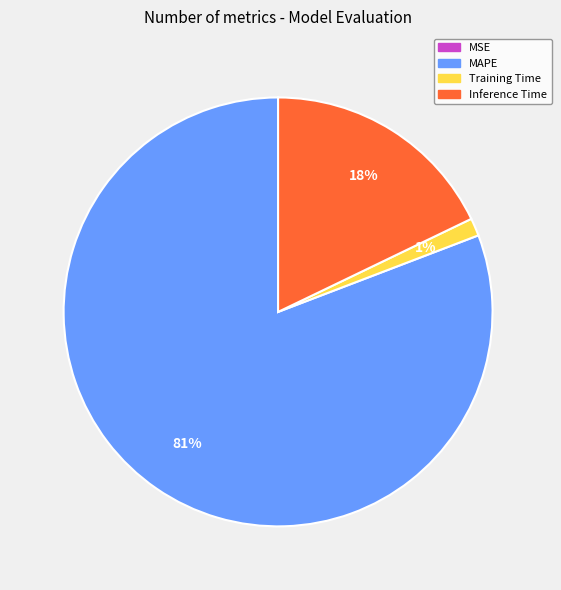

Is it true that Training Time is 1% of the pie?

True